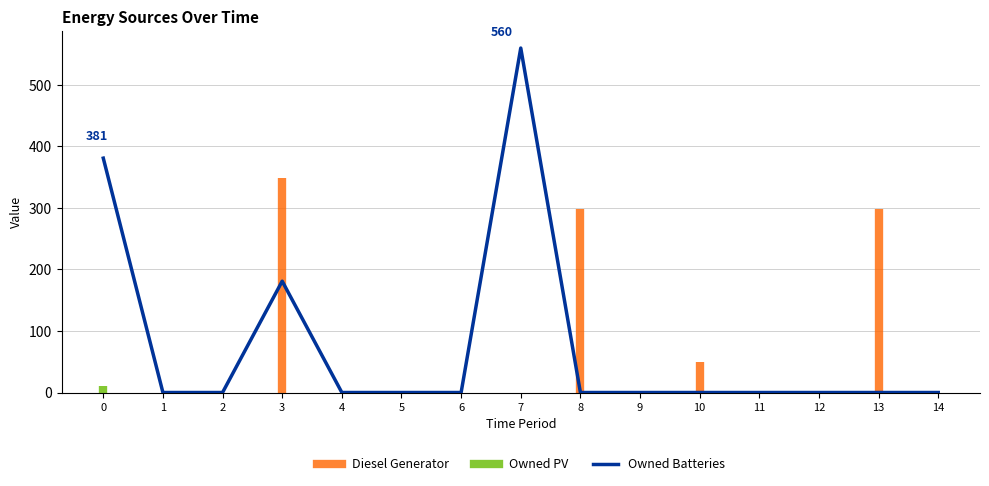

How many values are above zero?

3